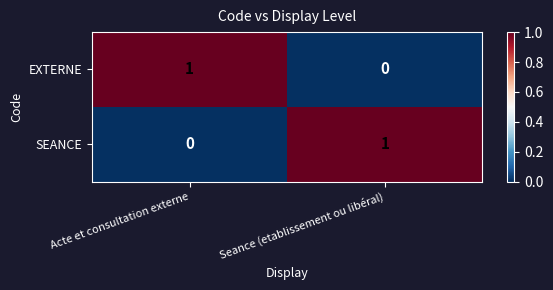

Which category has the highest value in the EXTERNE series?

Acte et consultation externe